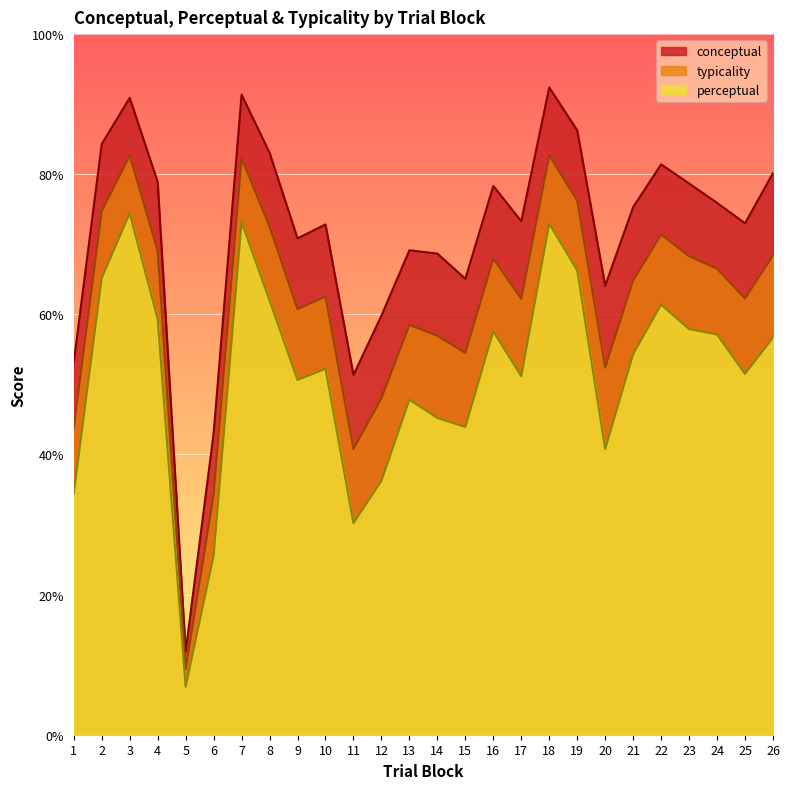

What are all the series names shown in the legend?

conceptual, typicality, perceptual